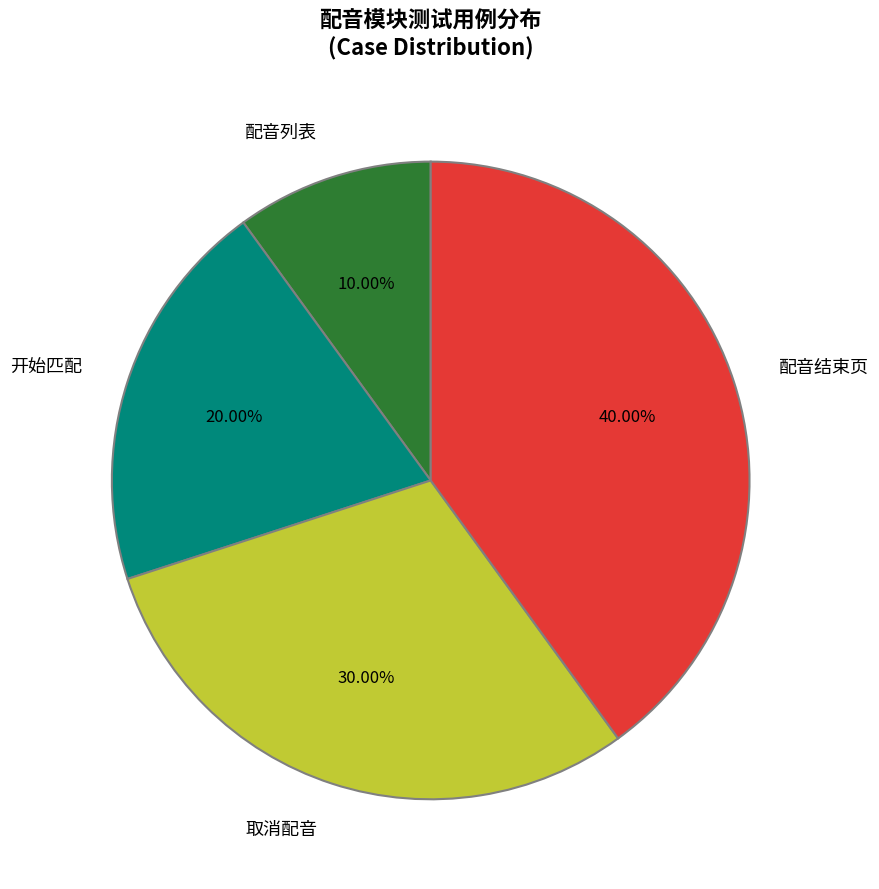

Which category has the smallest portion of the pie?

配音列表